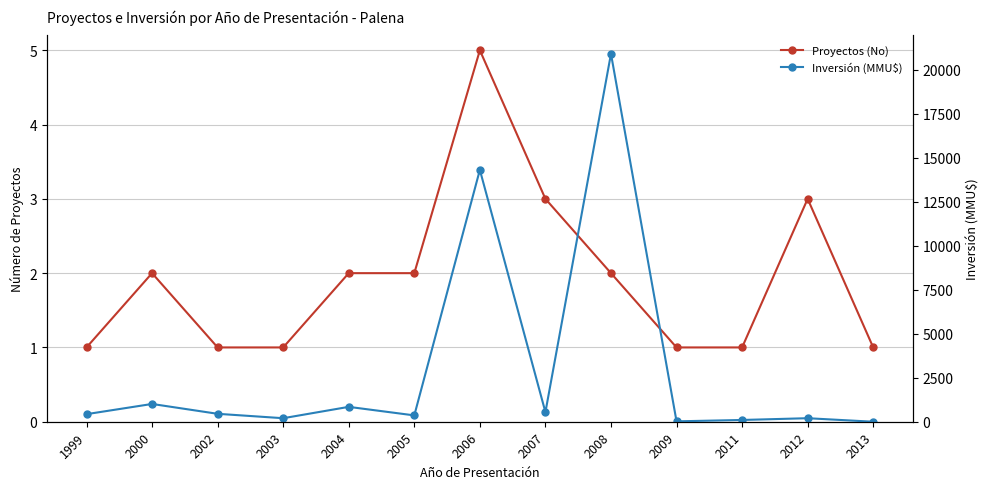

What is the maximum value for Proyectos (No)?

5